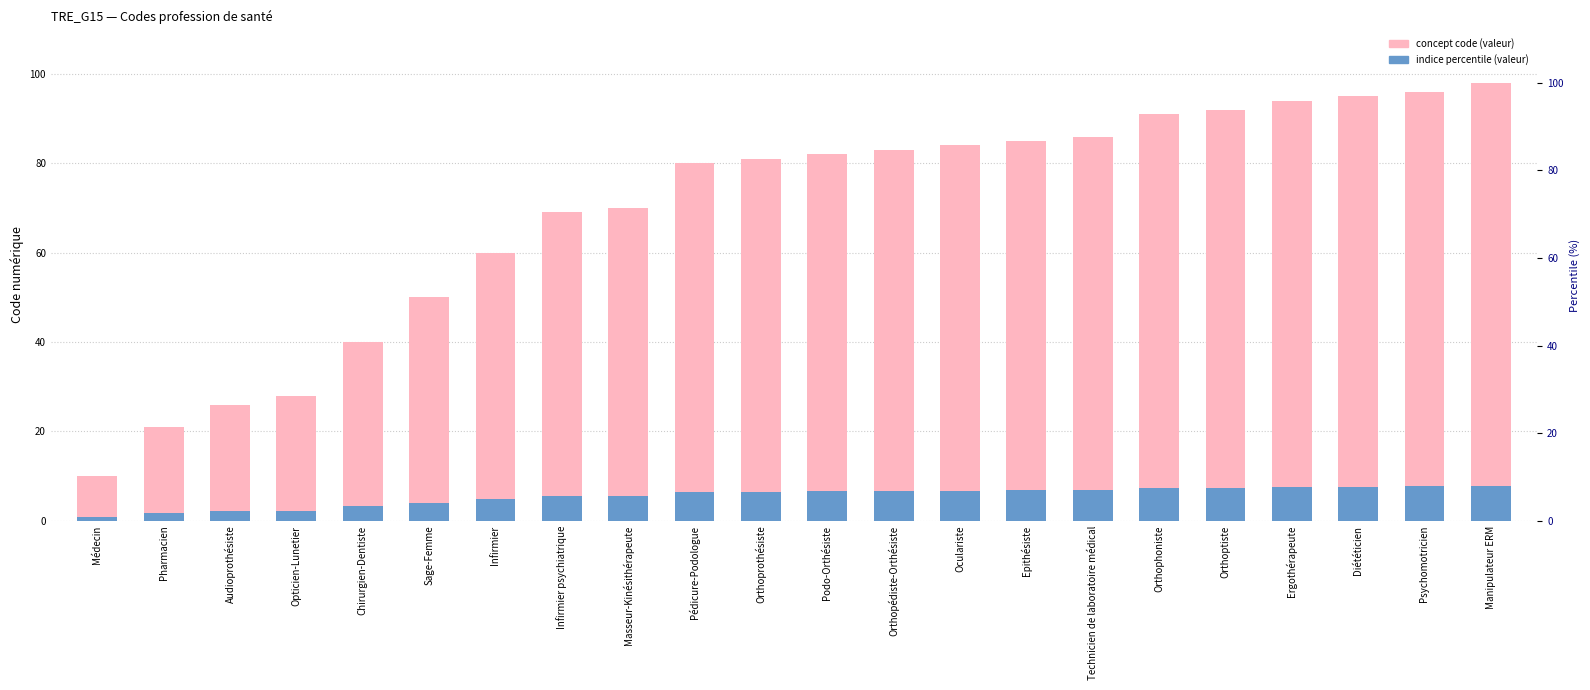

True or false: scaled index has a value of 4.0 at Sage-Femme.

True